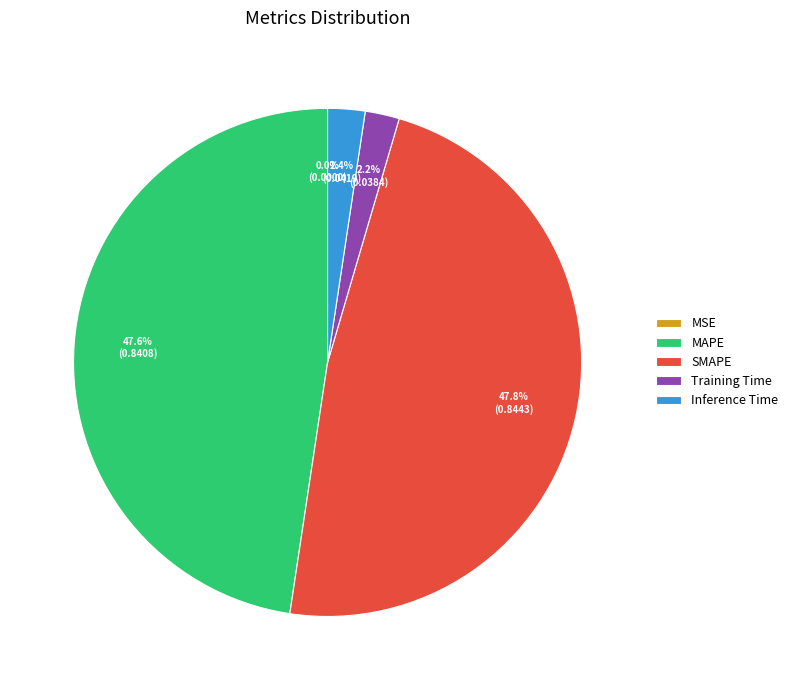

Does any single category account for the majority?

No